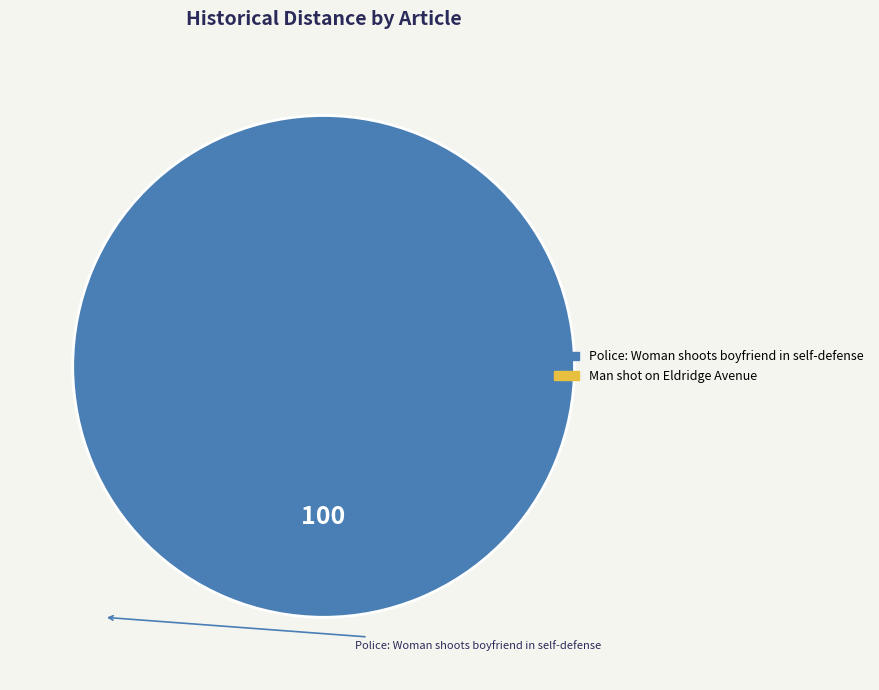

Is there a majority slice in this chart?

Yes